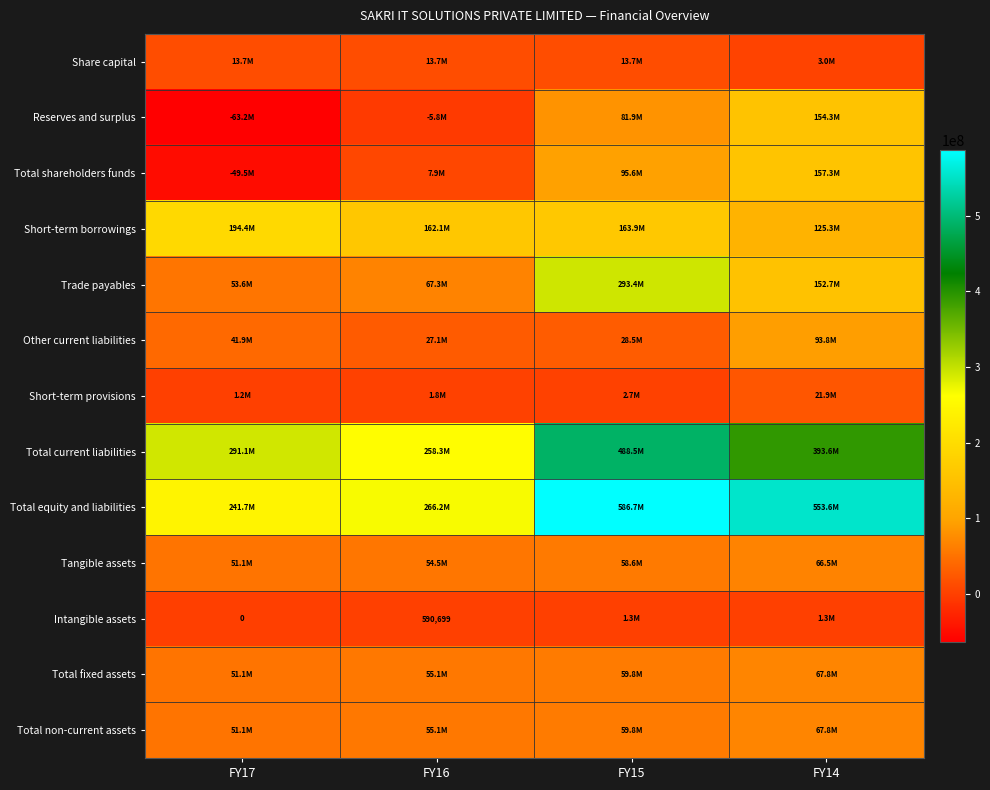

At FY15, list the series in order from largest to smallest.

Total equity and liabilities, Total current liabilities, Trade payables, Short-term borrowings, Total shareholders funds, Reserves and surplus, Total fixed assets, Total non-current assets, Tangible assets, Other current liabilities, Share capital, Short-term provisions, Intangible assets